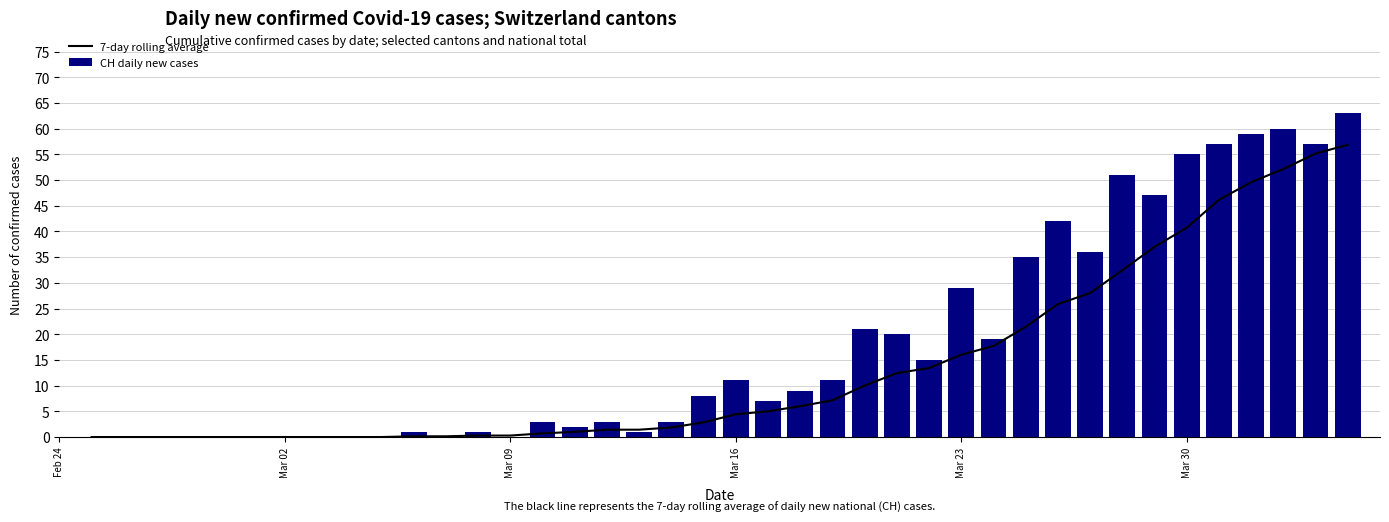

Which series has the widest spread of values?

CH daily new cases